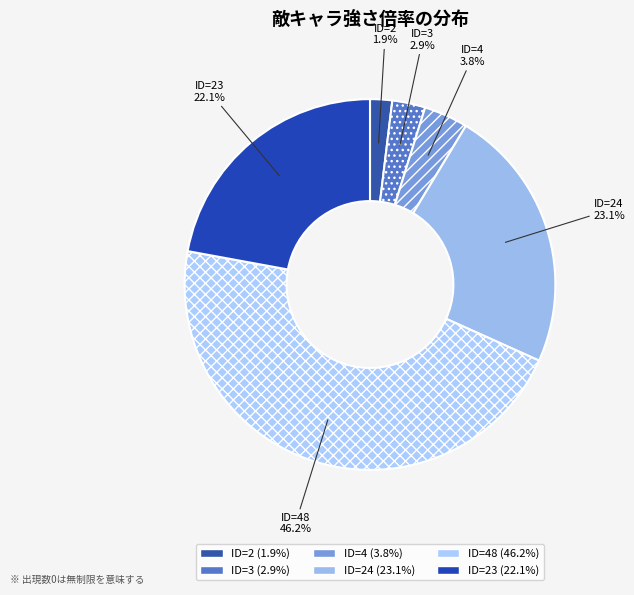

How many slices are in this pie chart?

6